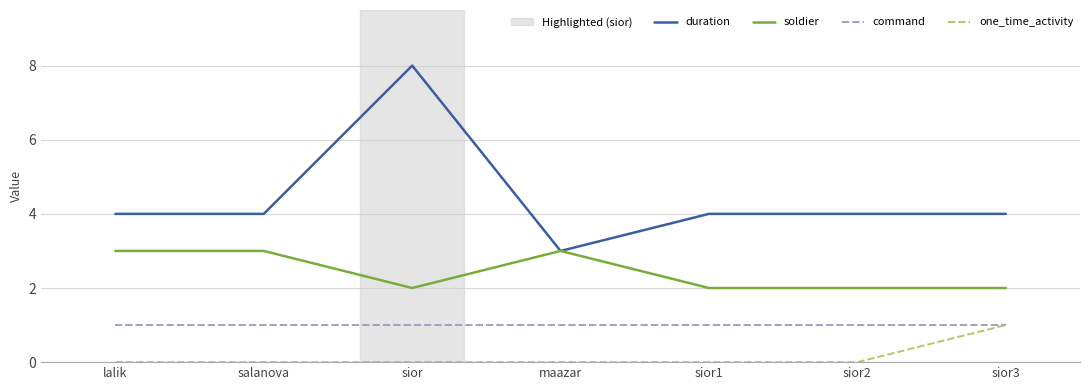

At which label does duration reach its peak?

sior